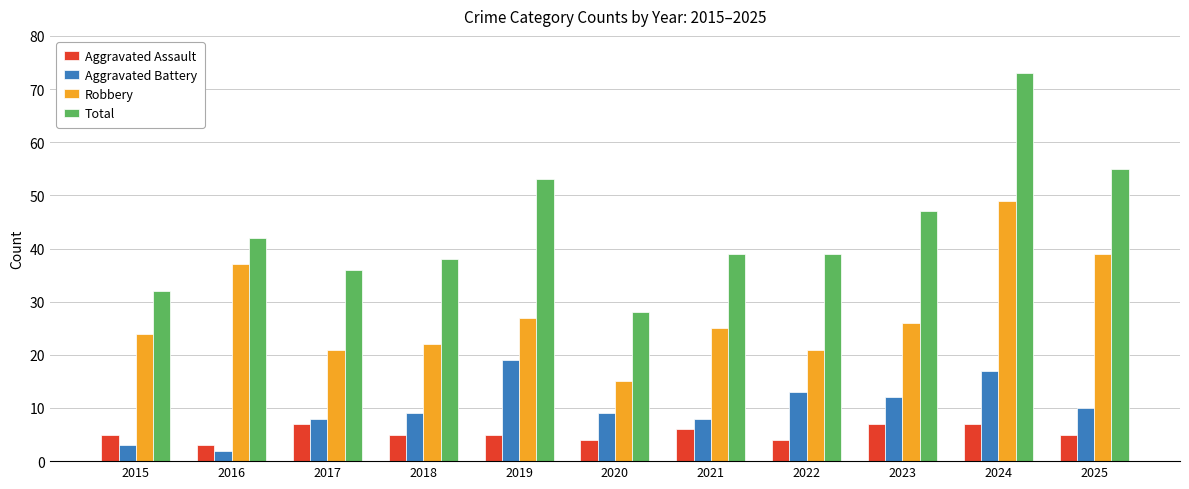

What are all the series names shown in the legend?

Aggravated Assault, Aggravated Battery, Robbery, Total